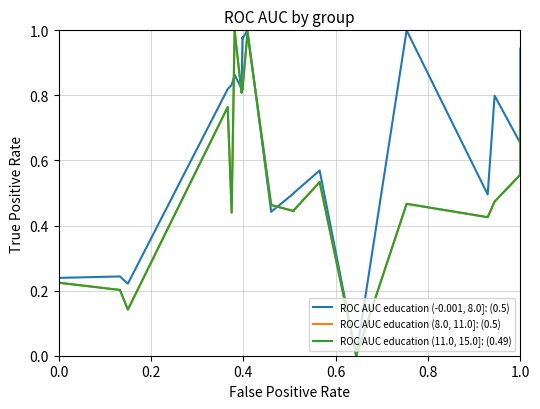

After their last crossing, which series has the higher values: ROC AUC education (11.0, 15.0]: (0.49) or ROC AUC education (8.0, 11.0]: (0.5)?

ROC AUC education (11.0, 15.0]: (0.49)